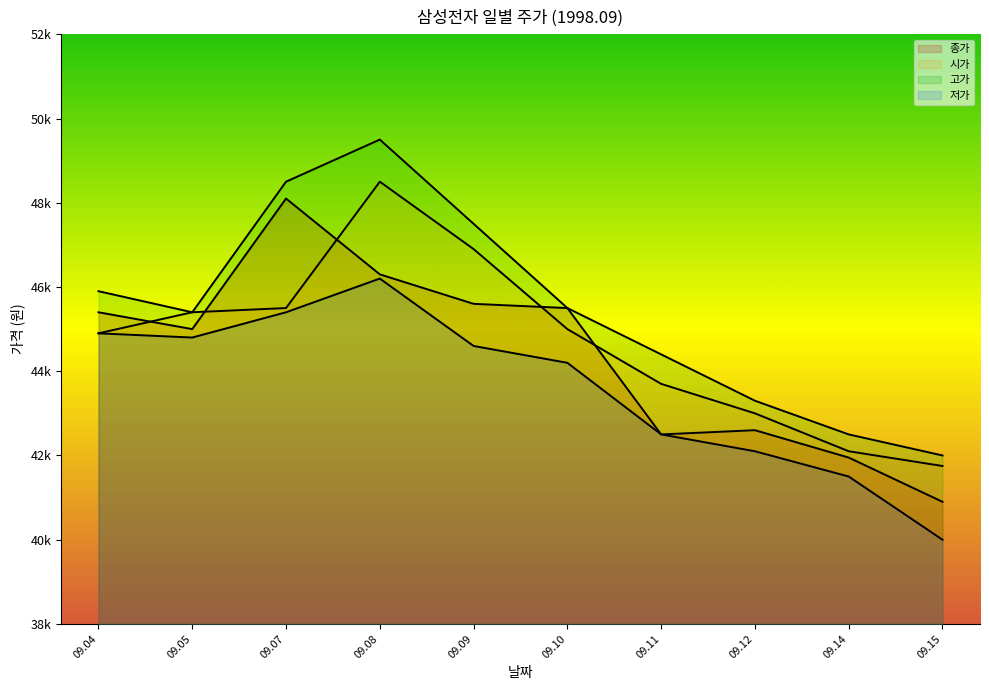

At which category does 고가 reach its first local peak?

1998.09.08